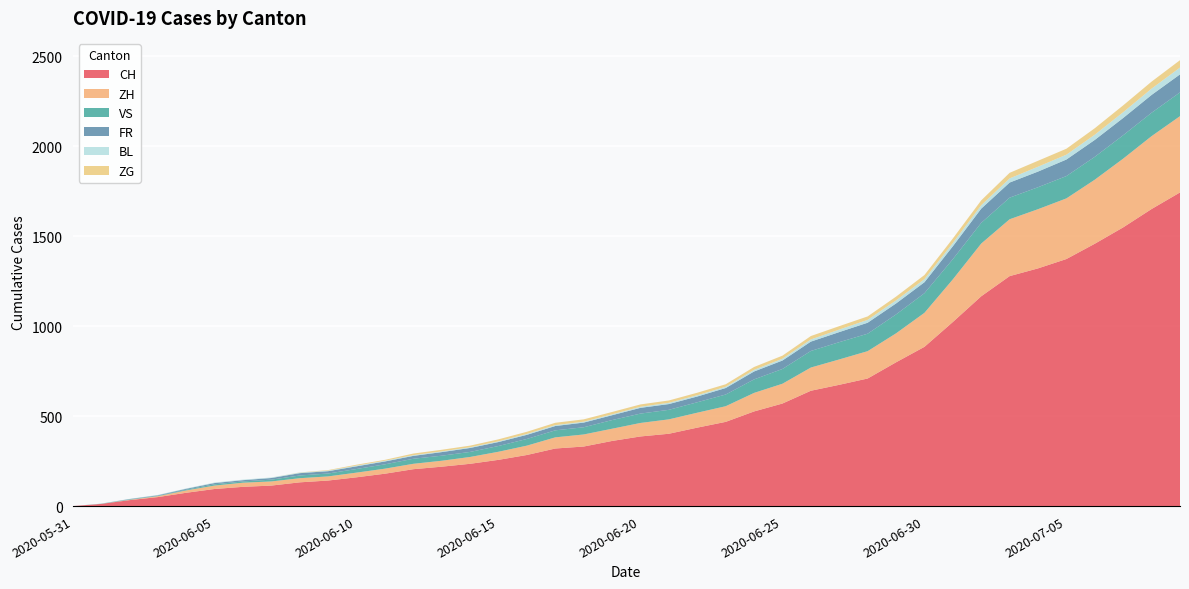

Reading left to right, transcribe all the data shown in this chart.

CH: 0	12	33	50	74	95	107	114	132	142	160	180	205	219	235	257	284	320	331	362	387	402	436	468	526	570	641	674	709	799	885	1023	1166	1278	1321	1373	1458	1549	1651	1743
ZH: 0	0	2	5	13	19	23	23	23	23	26	28	30	33	38	45	52	62	67	68	75	80	83	87	103	110	129	141	152	161	189	237	293	316	329	337	356	382	405	424
VS: 0	1	2	2	4	7	7	10	15	16	20	24	28	28	28	32	37	39	40	48	52	53	58	65	75	82	92	96	97	105	109	112	115	120	122	124	127	130	130	132
FR: 0	0	2	3	5	7	7	9	13	13	15	16	16	20	22	22	23	24	26	27	32	32	32	36	44	47	52	56	61	61	61	72	79	84	87	92	94	96	99	100
BL: 0	1	1	2	2	3	3	3	3	3	4	4	4	4	4	4	5	5	5	5	6	7	7	7	9	10	12	14	16	17	17	18	19	23	27	27	29	32	35	38
ZG: 0	0	0	0	0	0	0	0	1	3	5	5	9	9	9	11	12	13	13	13	13	13	14	14	16	17	19	19	19	21	23	25	27	31	33	33	36	38	39	41